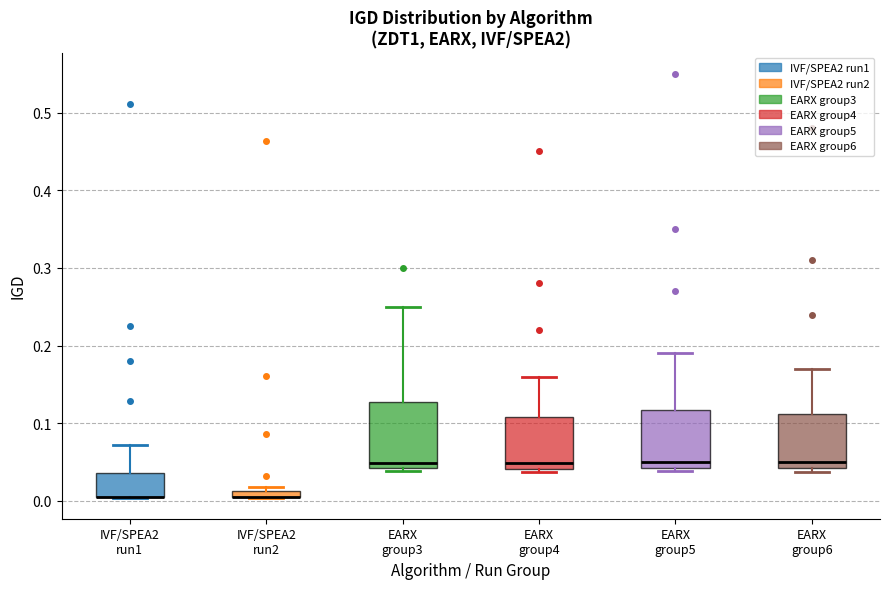

Where does the median line of the box for EARX group5 sit on the y-axis? The values are not printed on the chart, so give them approximately, as read against the axis.

0.05